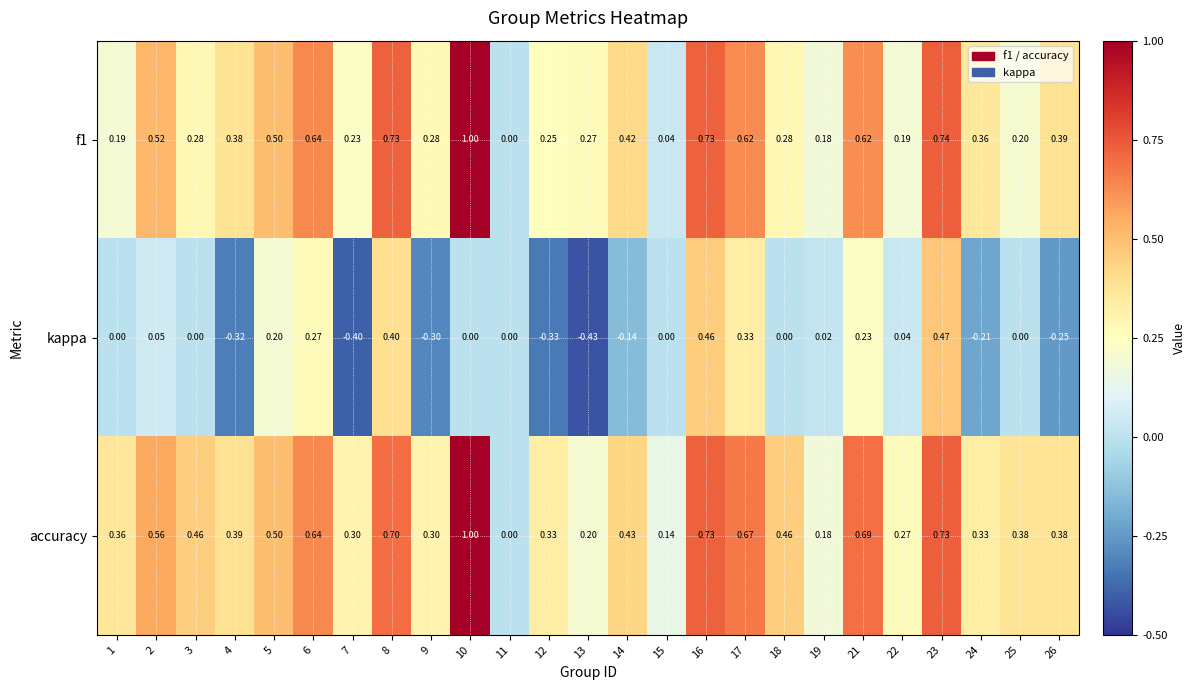

Between 3 and 12, which series saw the biggest shift?

kappa